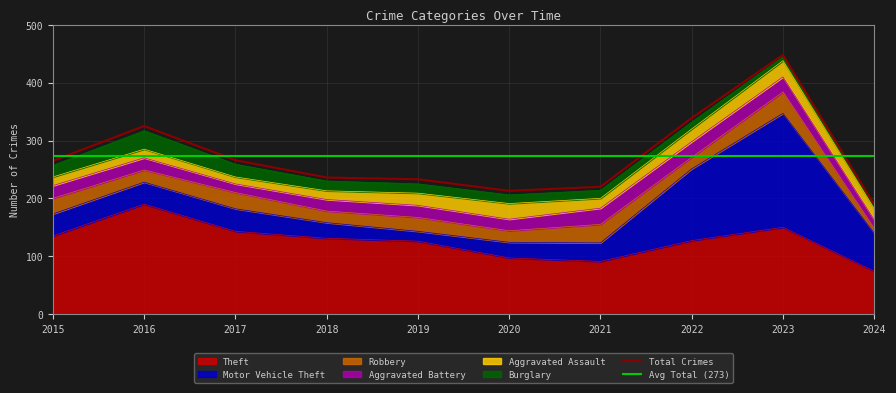

What is the value of the Aggravated Assault point at the 4th from the left?

15